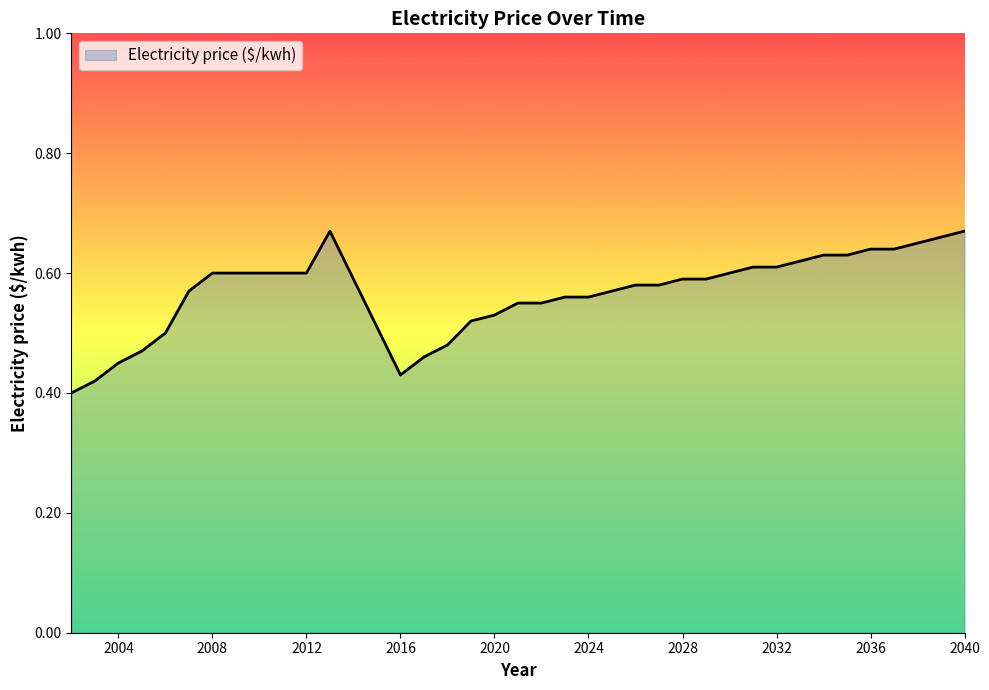

What is the difference between the maximum and minimum values?

0.3